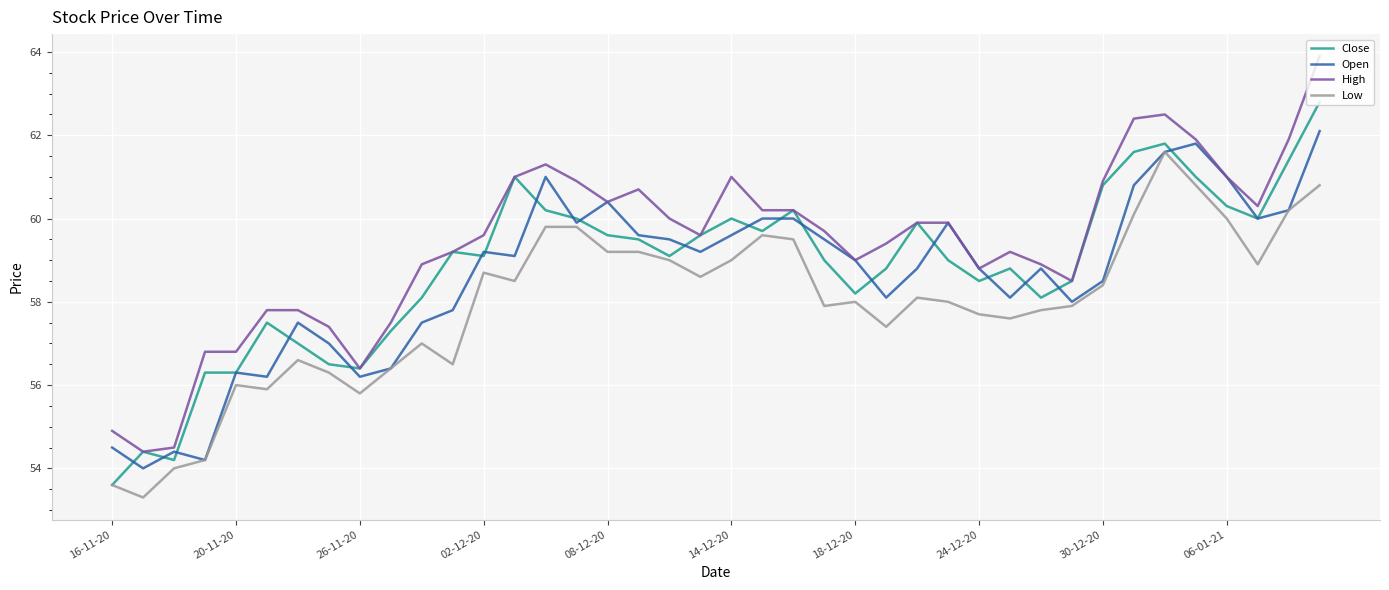

Rank the series by their average value, from highest to lowest.

High, Close, Open, Low